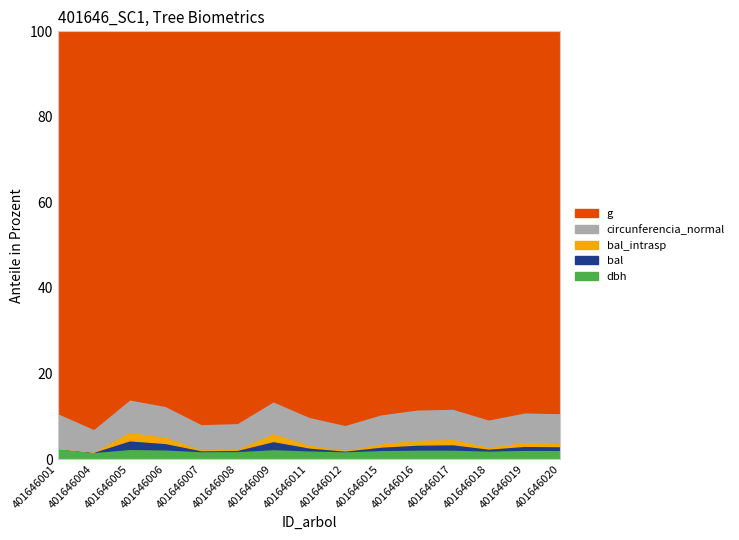

What is the value of the circunferencia_normal point at the 13th from the left?

179.5